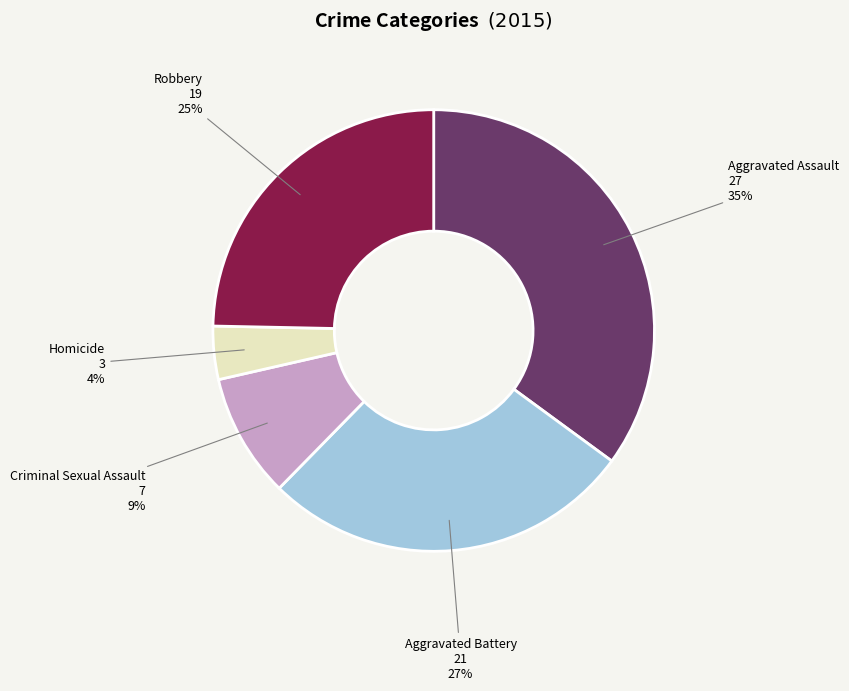

Do Robbery and Criminal Sexual Assault together represent more than half of the pie?

No